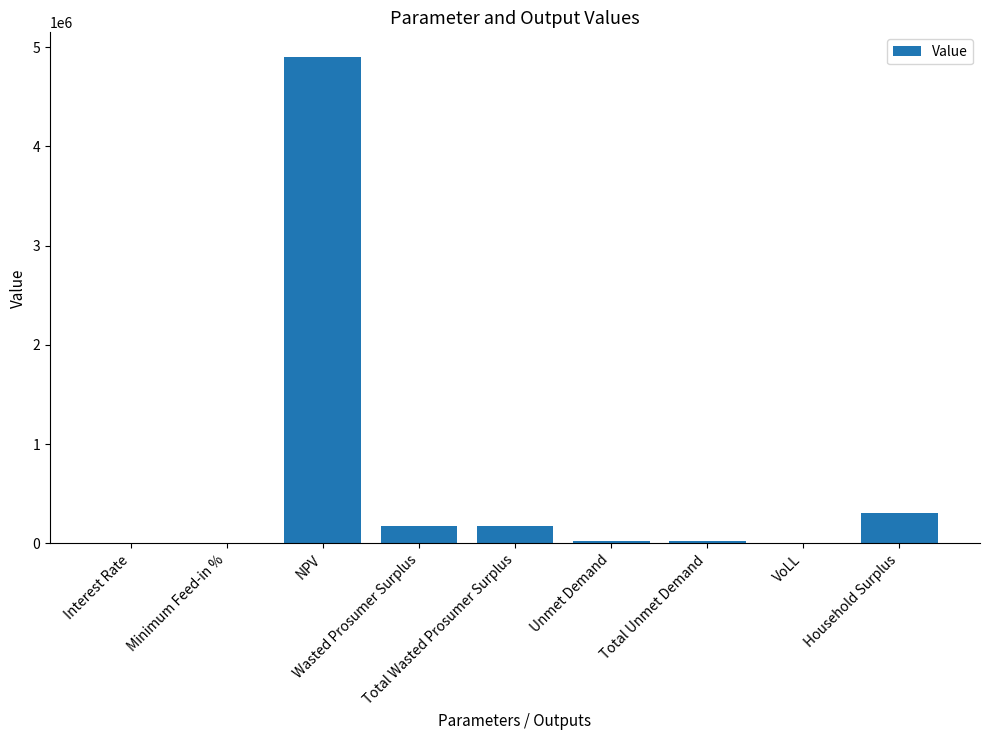

What is the change in value from Interest Rate to Wasted Prosumer Surplus?

+173398.6